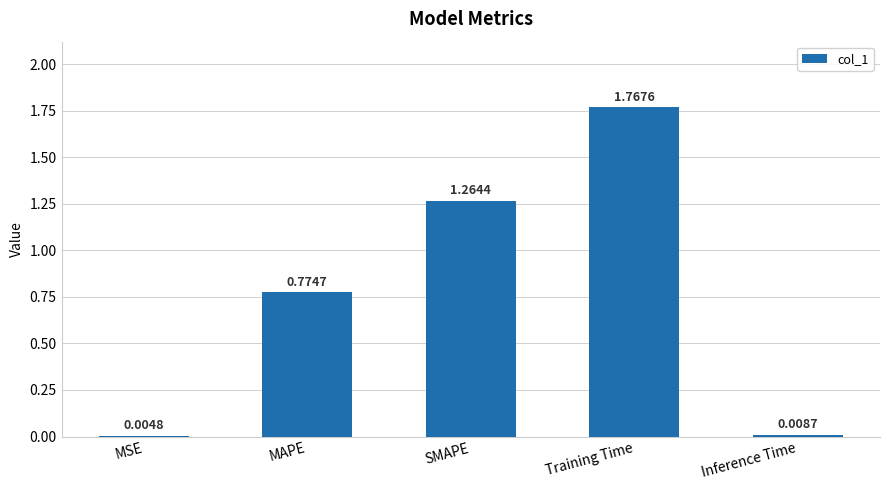

What is the sum of all values?

3.8